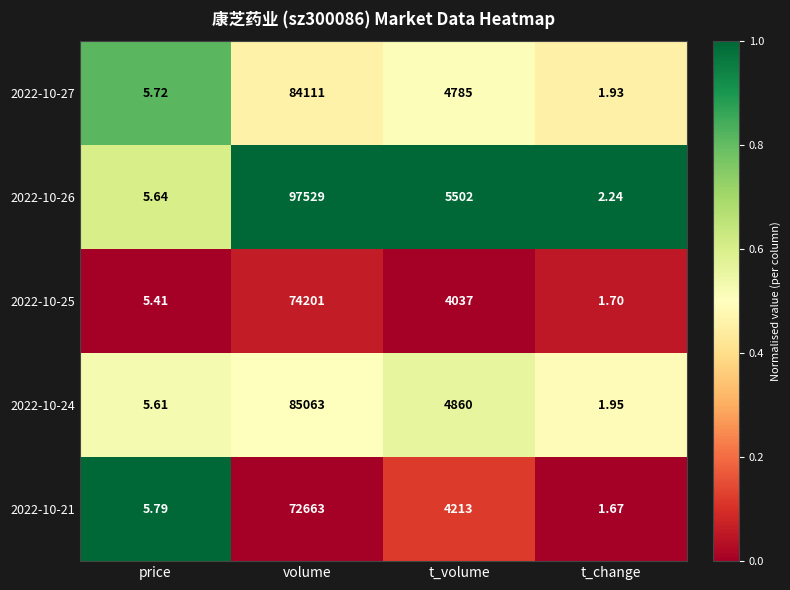

What is the total value across all series at price?

28.2